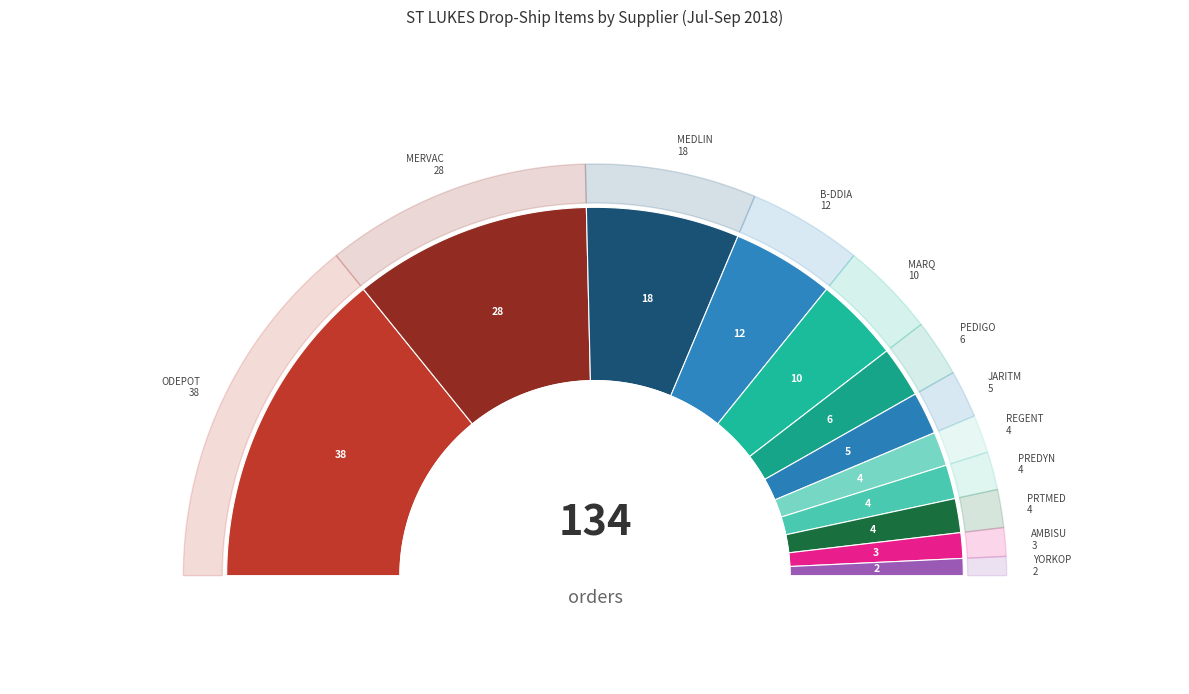

To the nearest percent, what is the combined percentage of AMBISU and MERVAC?

23%